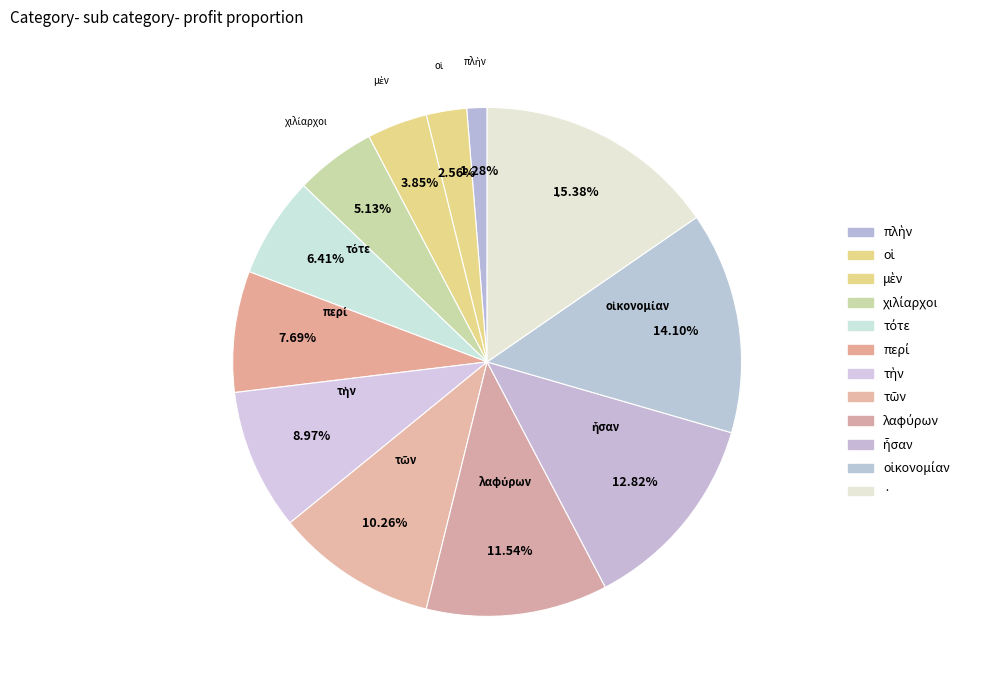

How many slices are in this pie chart?

12